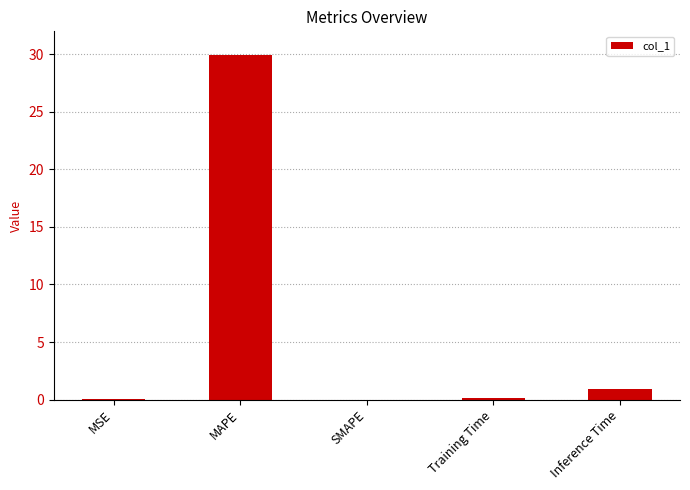

What is the difference between the values at MAPE and Inference Time?

29.0